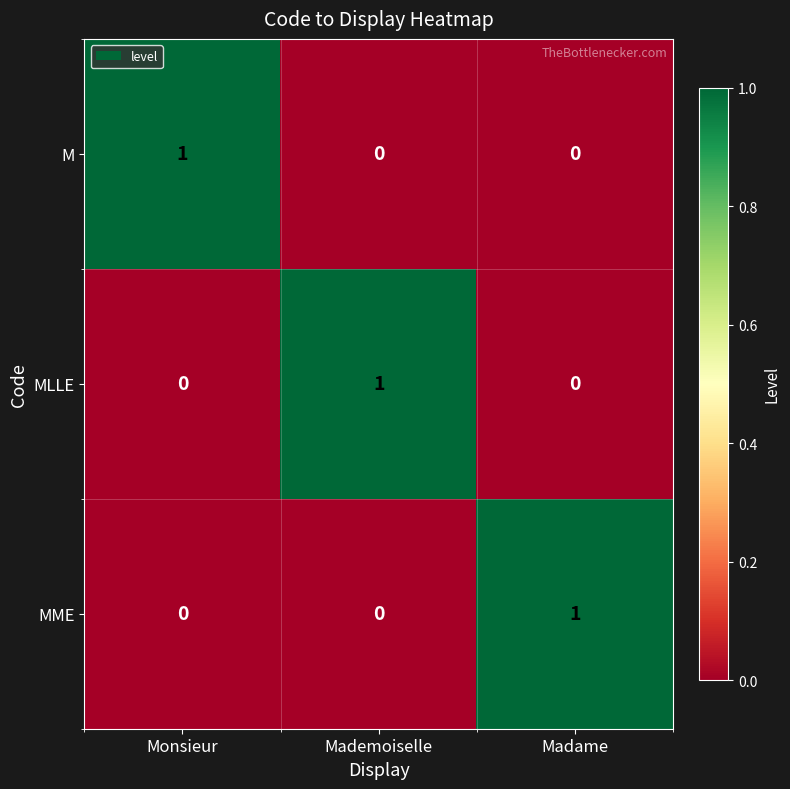

True or false: MLLE has a value of -1 at Monsieur.

False